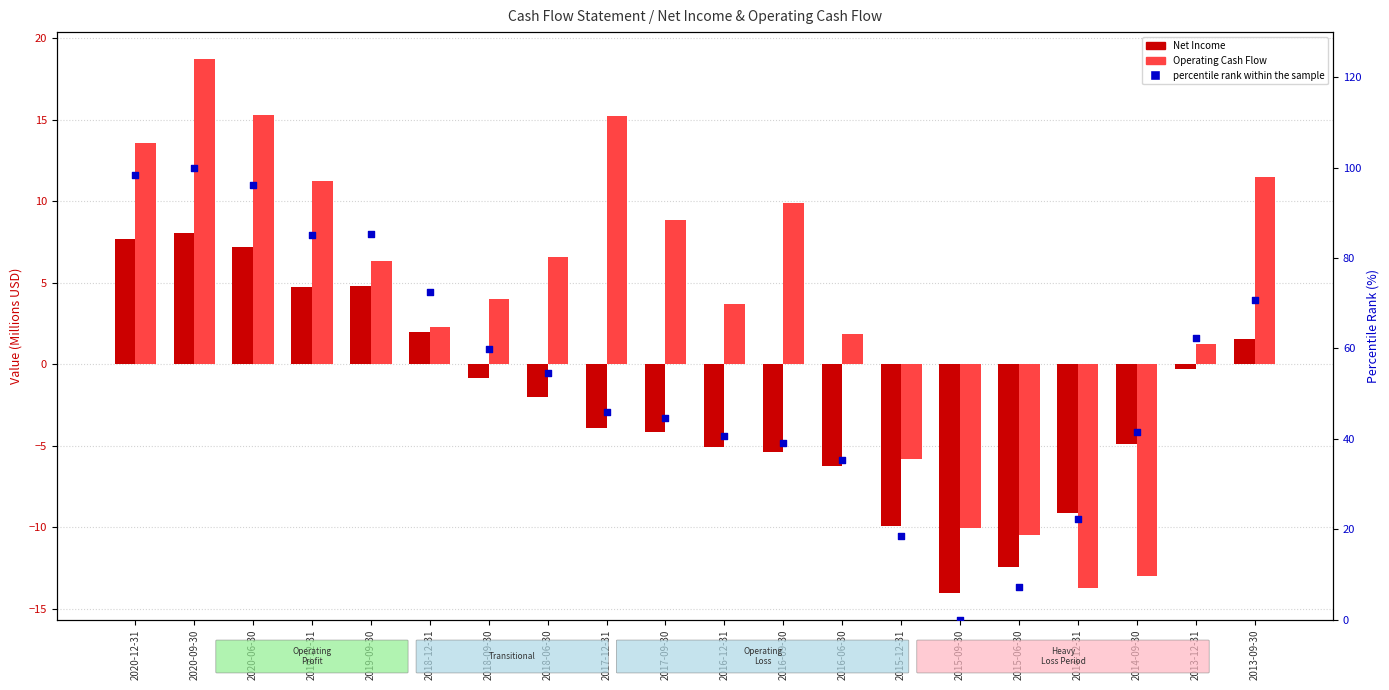

Is the value of Net Income at 2015-12-31 greater than the value of Operating Cash Flow at 2016-09-30?

No